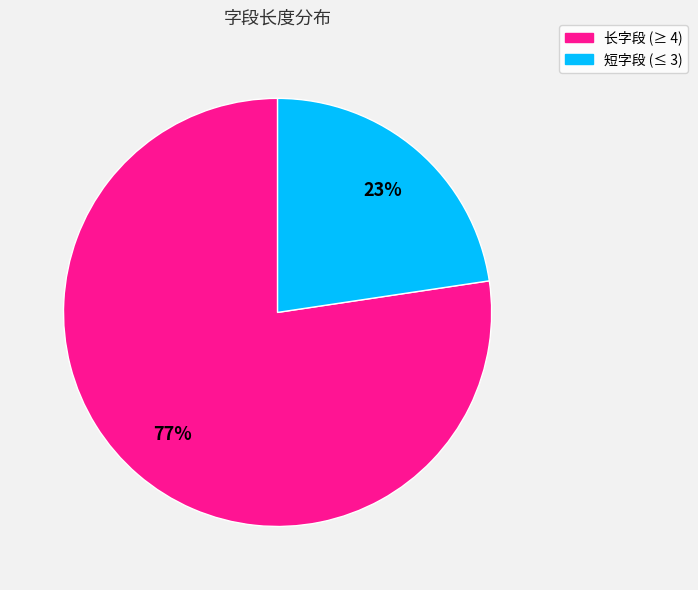

Does any single category account for the majority?

Yes